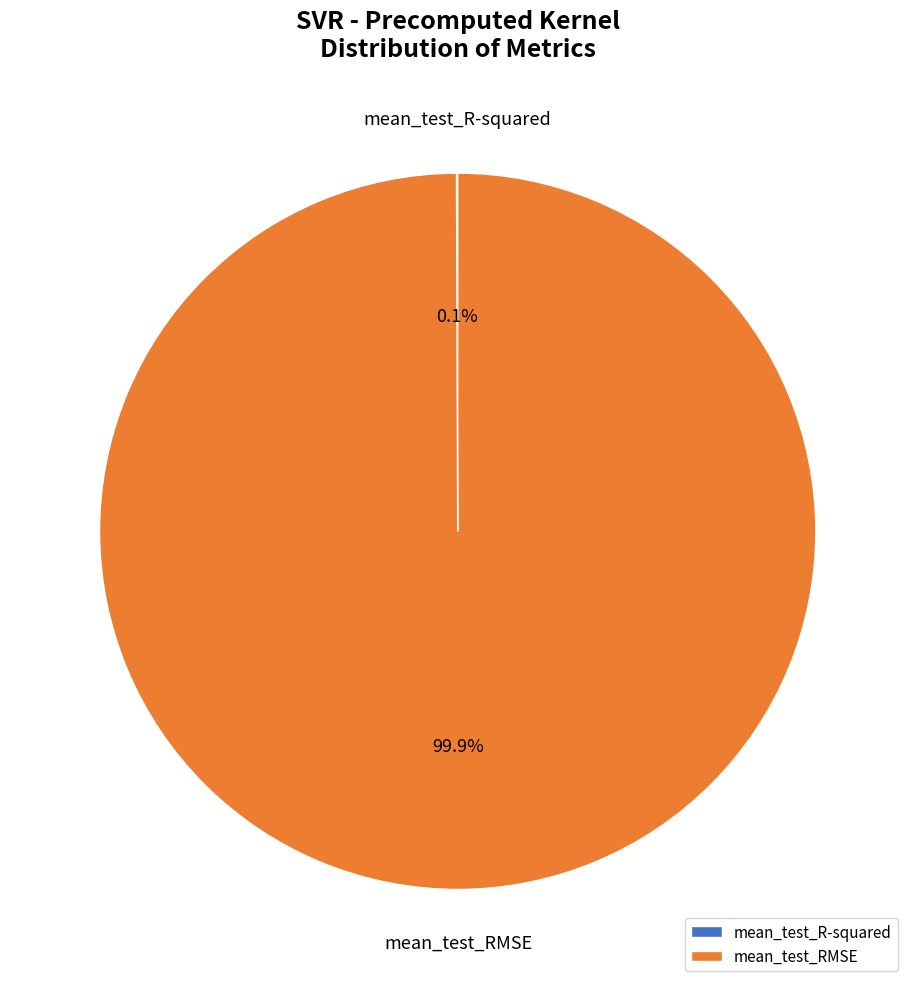

What is the largest slice in the pie chart?

mean_test_RMSE